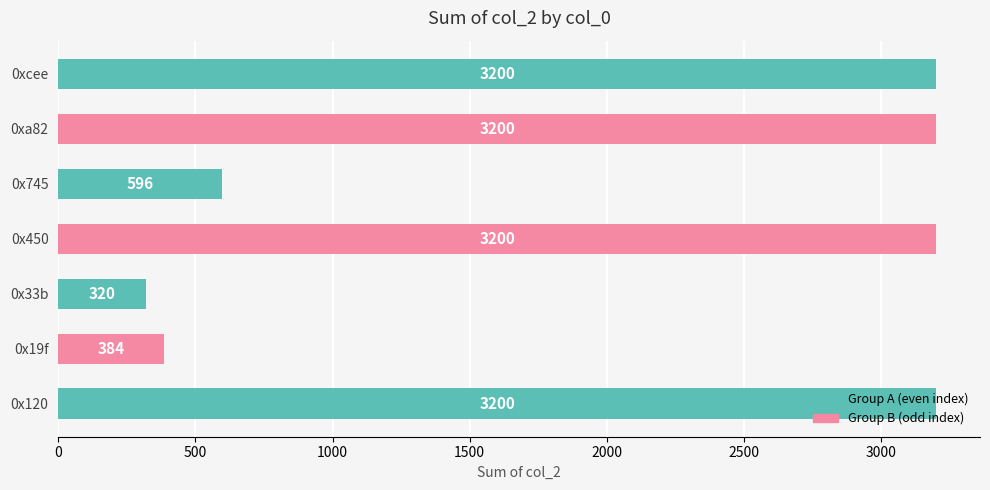

What is the difference between the second highest and minimum values?

2880